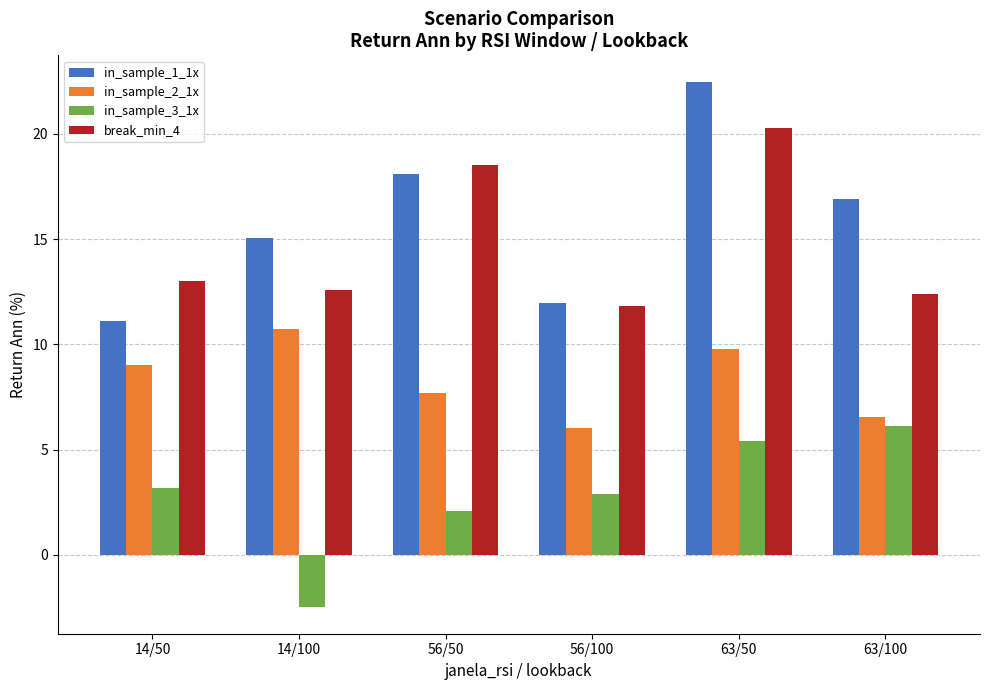

How many bars are there in total?

24